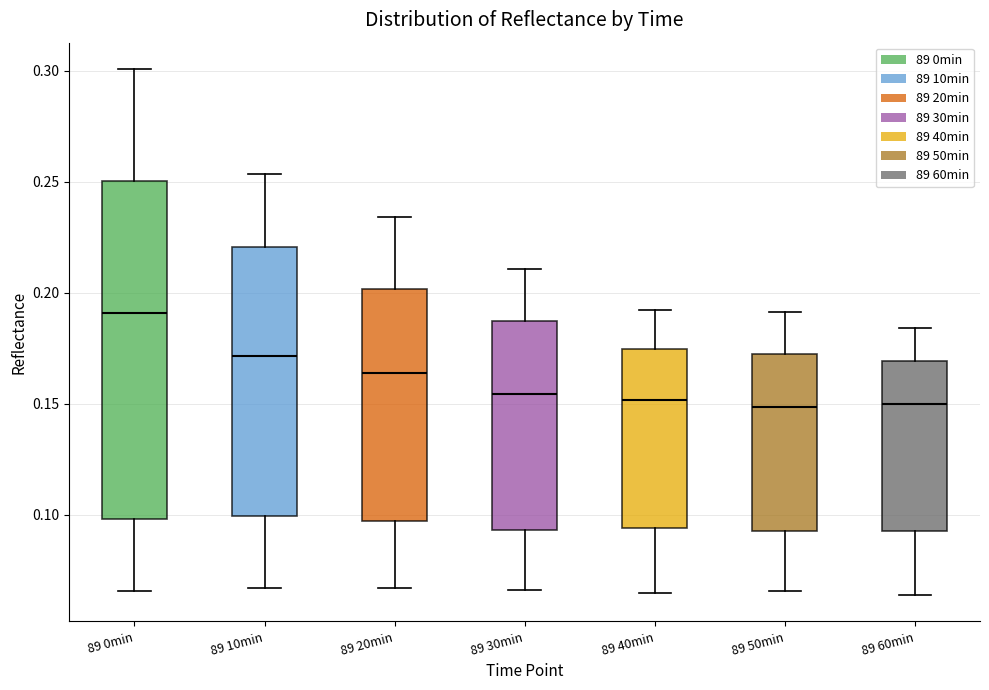

Where does the lower whisker of the box for 89 30min end on the y-axis? The values are not printed on the chart, so give them approximately, as read against the axis.

0.065